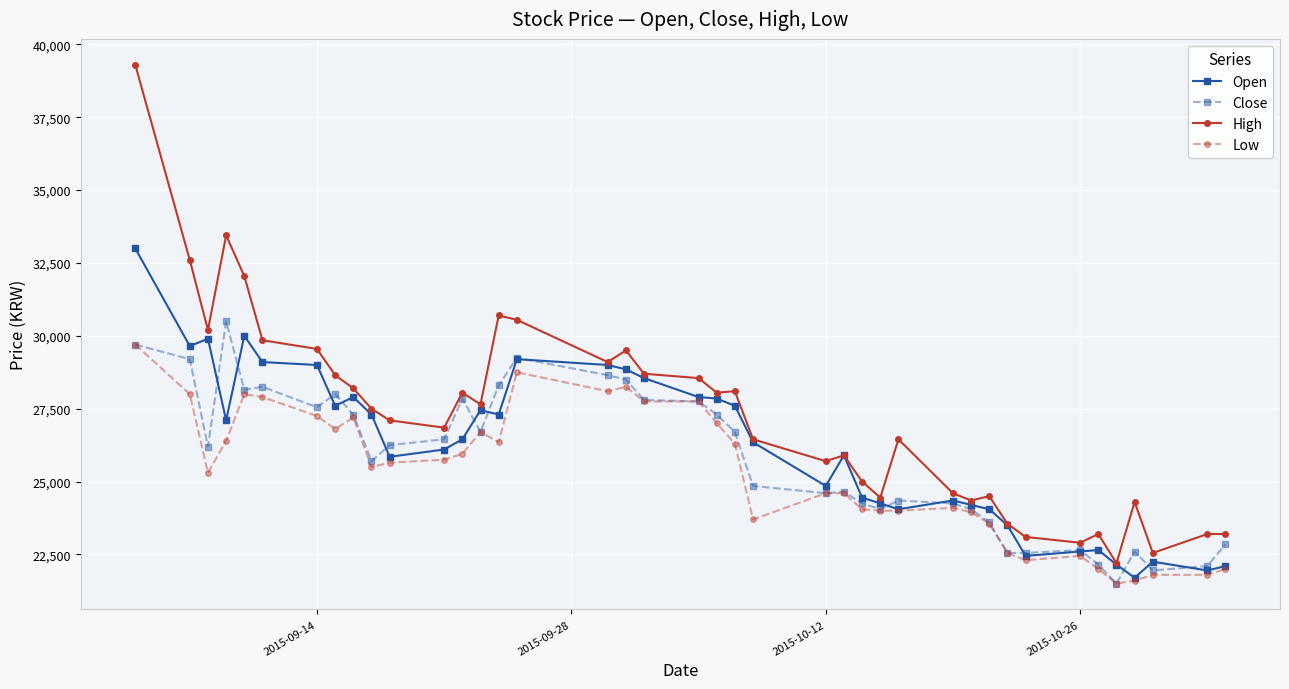

Which series has the largest range (max minus min)?

High